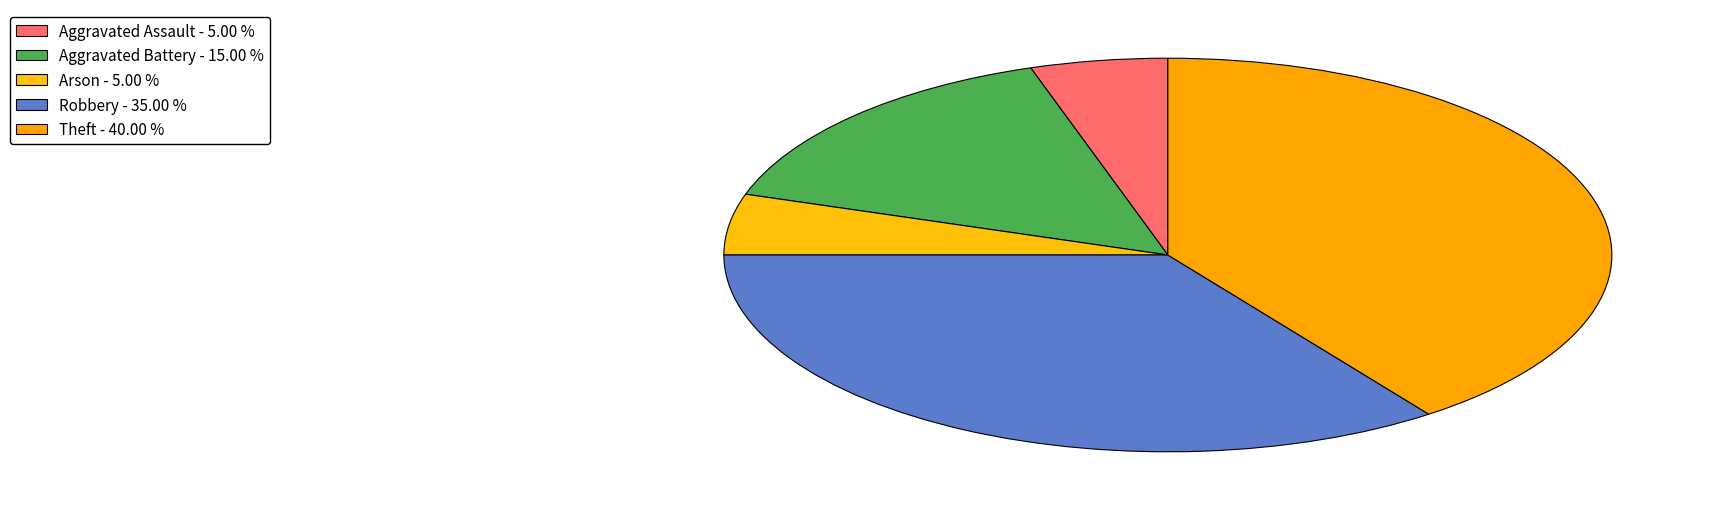

To the nearest percent, what percentage of the pie is Aggravated Battery?

15%